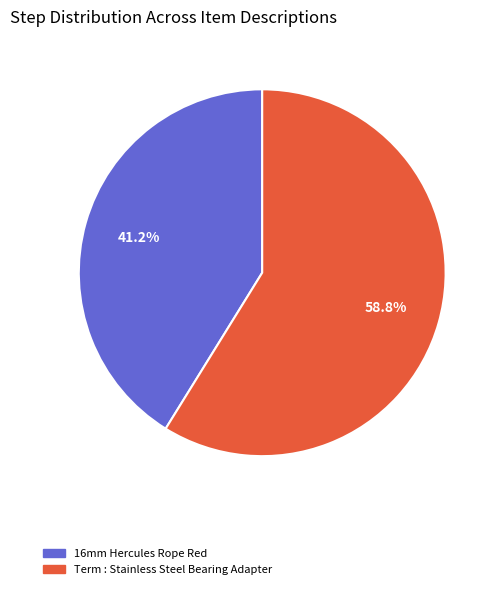

Do Term : Stainless Steel Bearing Adapter and 16mm Hercules Rope Red together represent more than half of the pie?

Yes